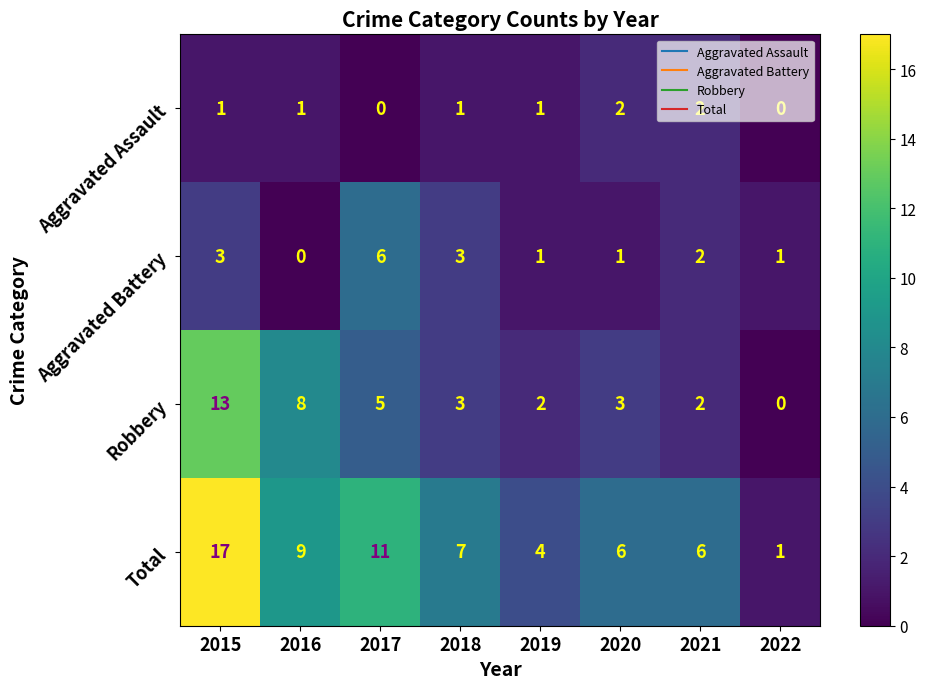

The value of Aggravated Battery at 2019 is 1. True or false?

True